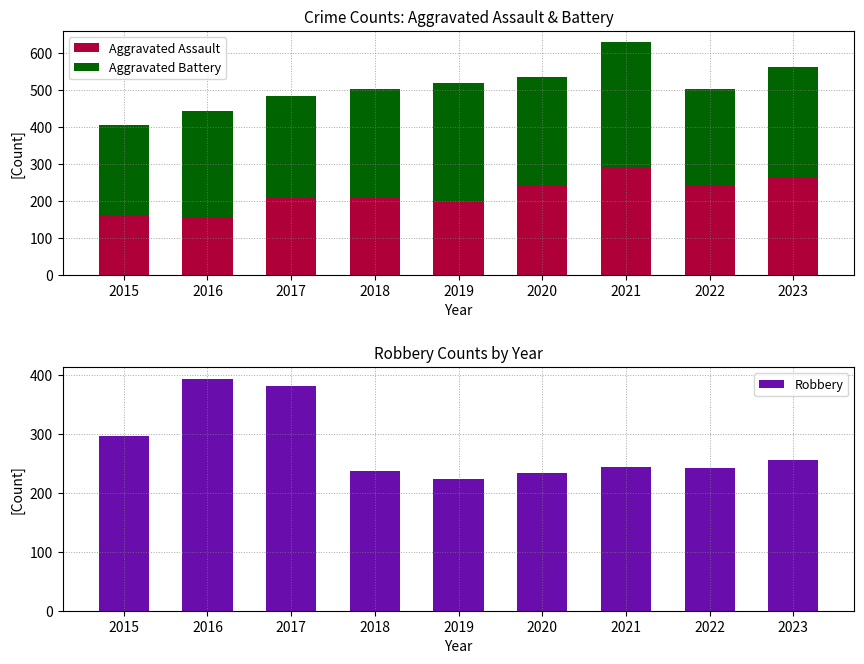

Reading left to right, extract all data points from this chart.

Aggravated Assault: 160	154	207	206	197	242	292	239	264
Aggravated Battery: 246	288	277	296	321	293	336	263	297
Robbery: 297	394	381	237	224	233	244	243	256